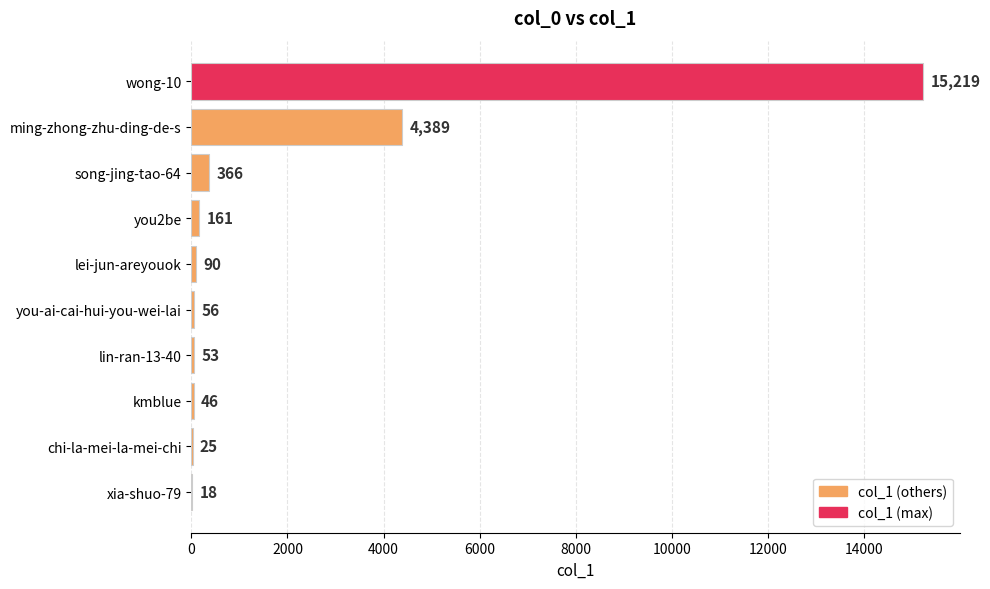

The chart shows a value of 161 at you2be. True or false?

True